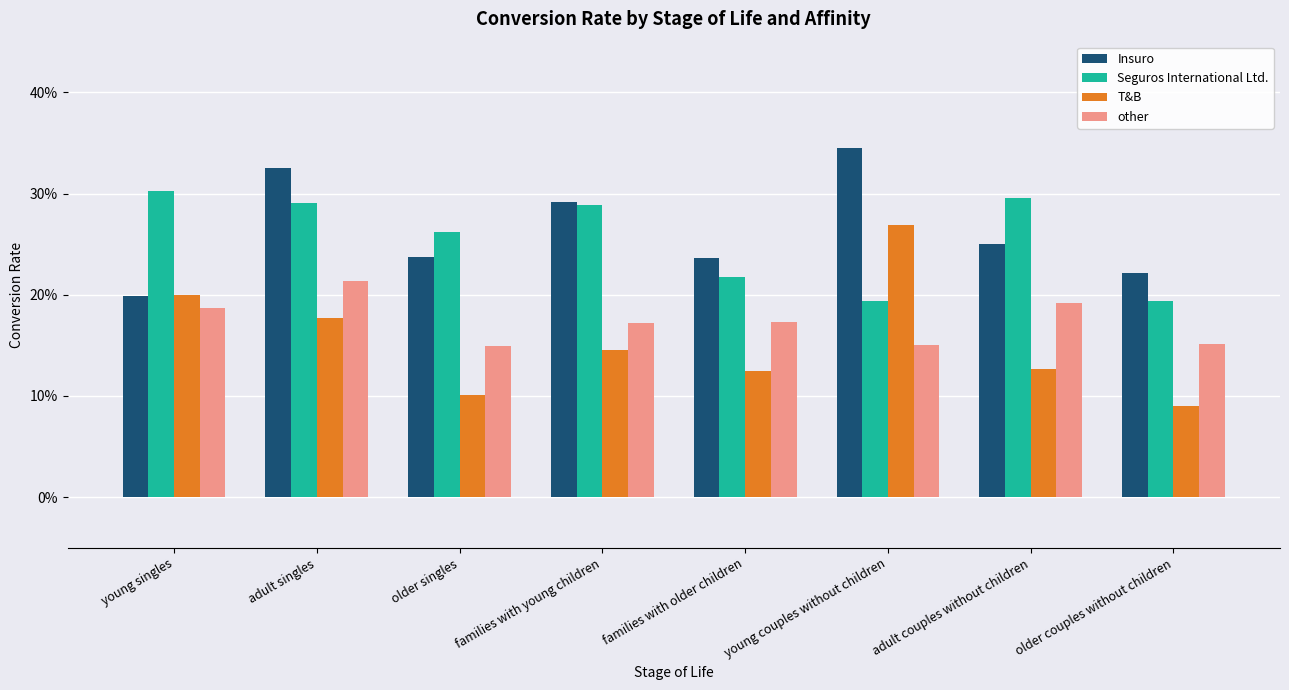

Rank the categories by T&B value from highest to lowest.

young couples without children, young singles, adult singles, families with young children, adult couples without children, families with older children, older singles, older couples without children